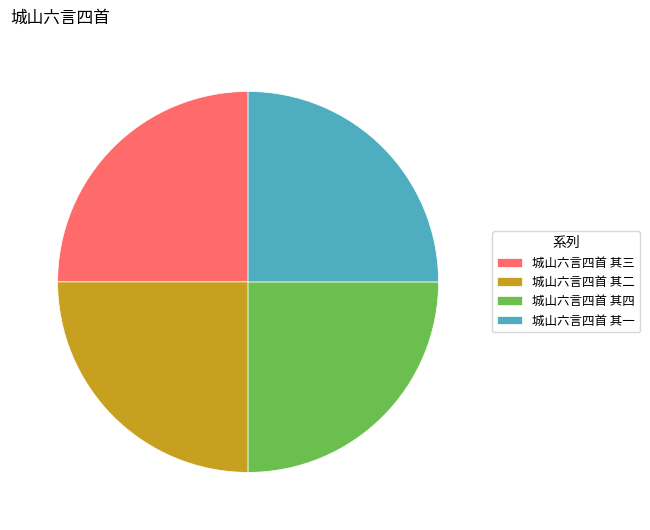

Is it true that 城山六言四首 其一 is 16% of the pie?

False